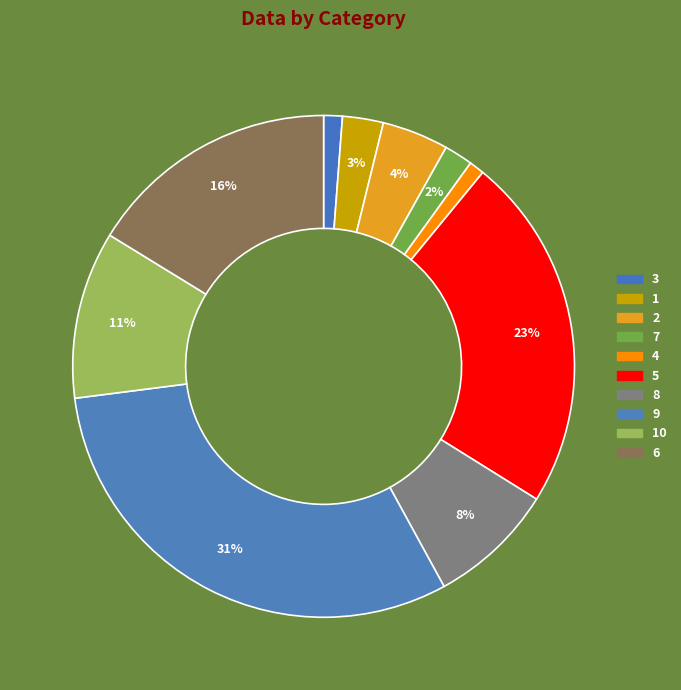

How many slices are in this pie chart?

10